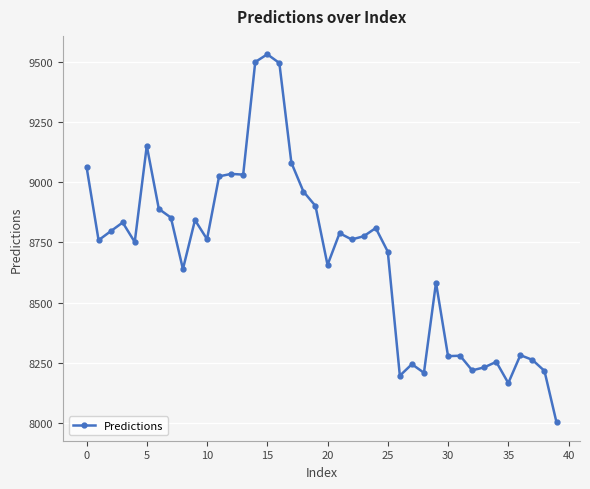

What is the minimum value shown in the chart?

8002.9